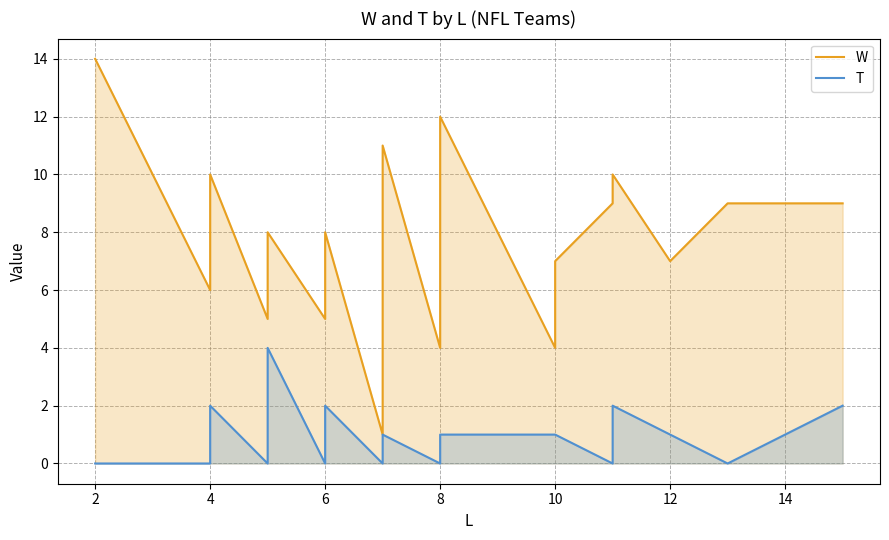

Rank the series at 8 from lowest to highest value.

T, W